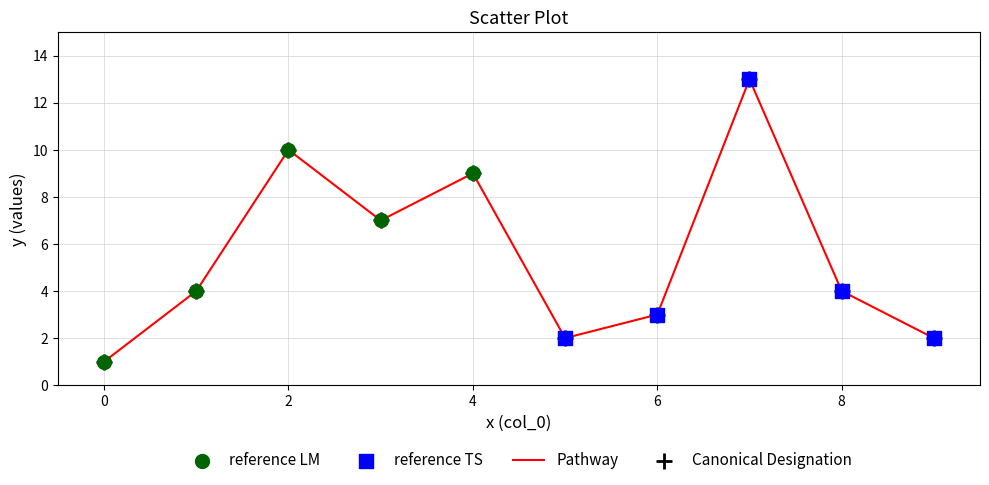

What is the difference between the maximum and minimum values?

12